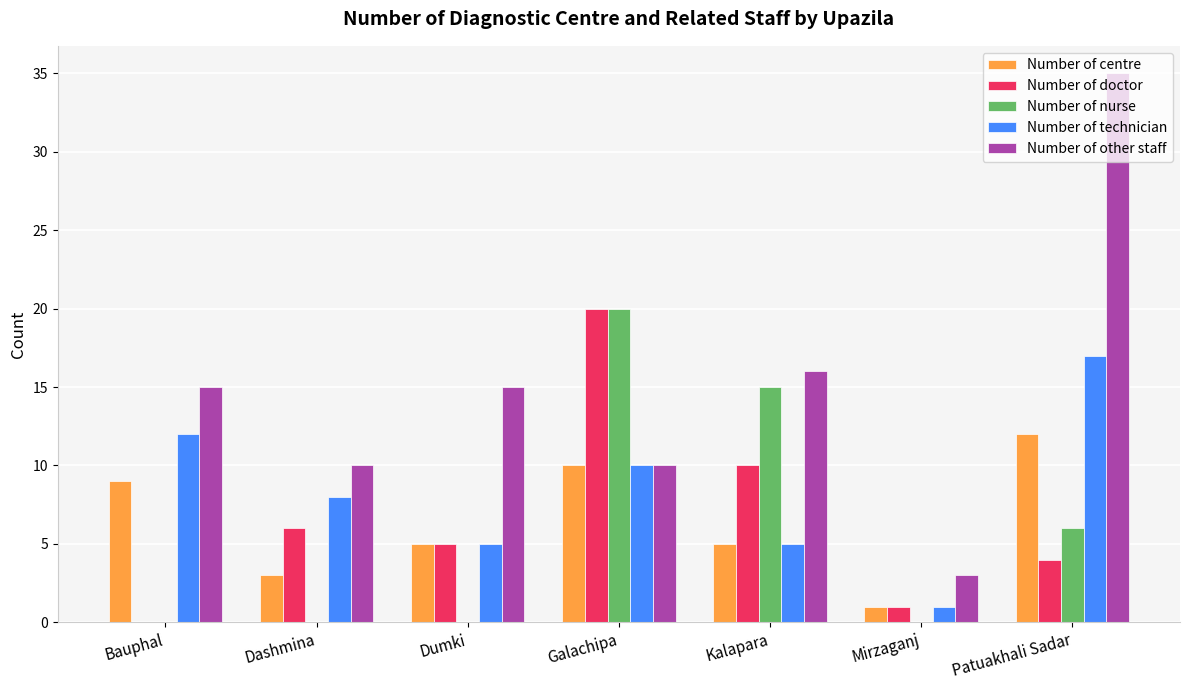

Are the bars grouped side by side (vs. stacked)?

Yes